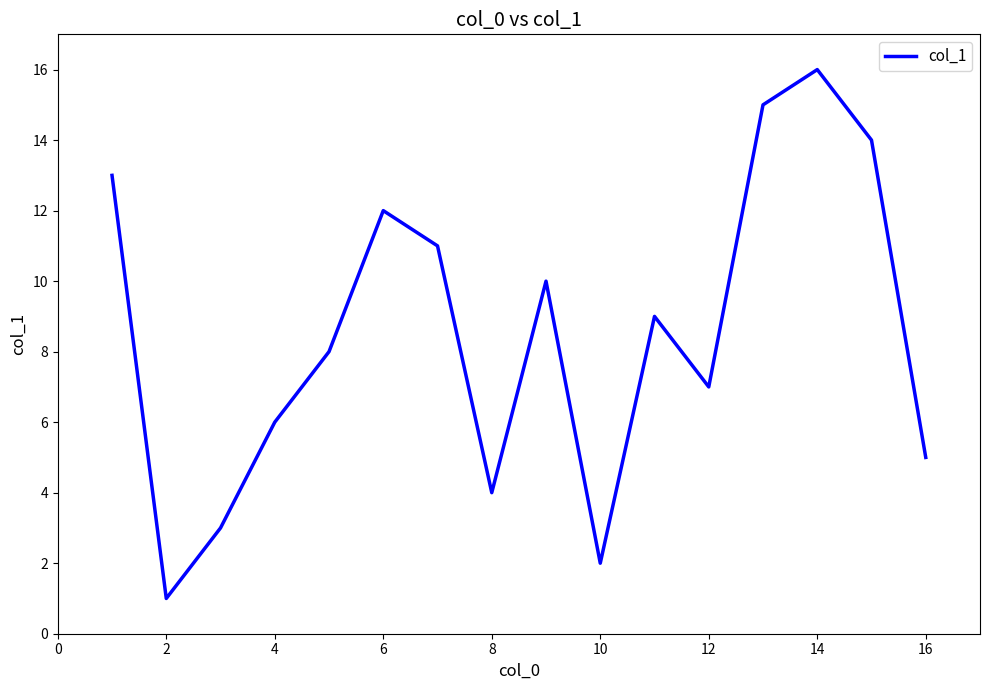

Reading left to right, extract all data points from this chart.

13	1	3	6	8	12	11	4	10	2	9	7	15	16	14	5